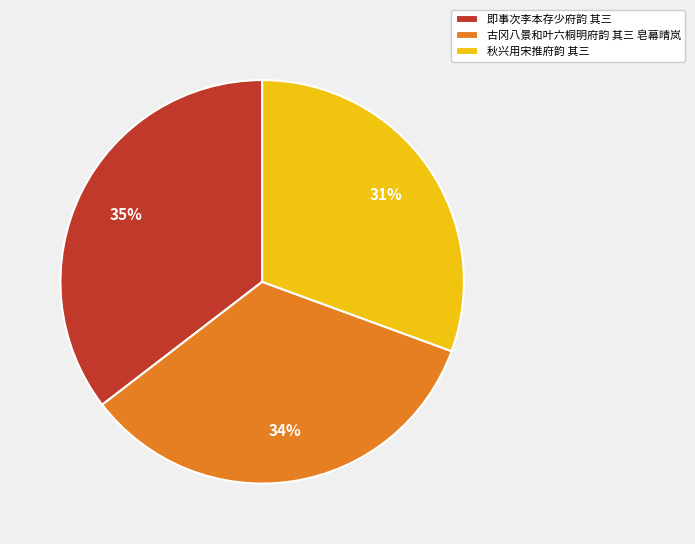

Which slice is the smallest?

秋兴用宋推府韵 其三